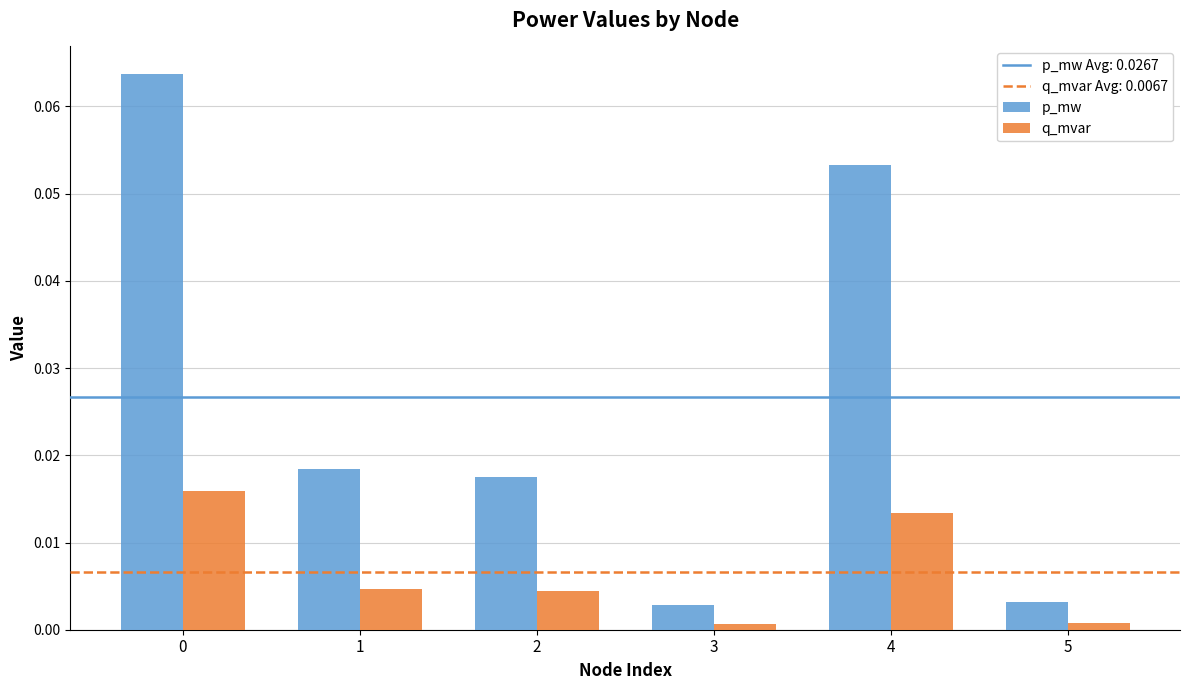

Count the number of data series in this chart.

2